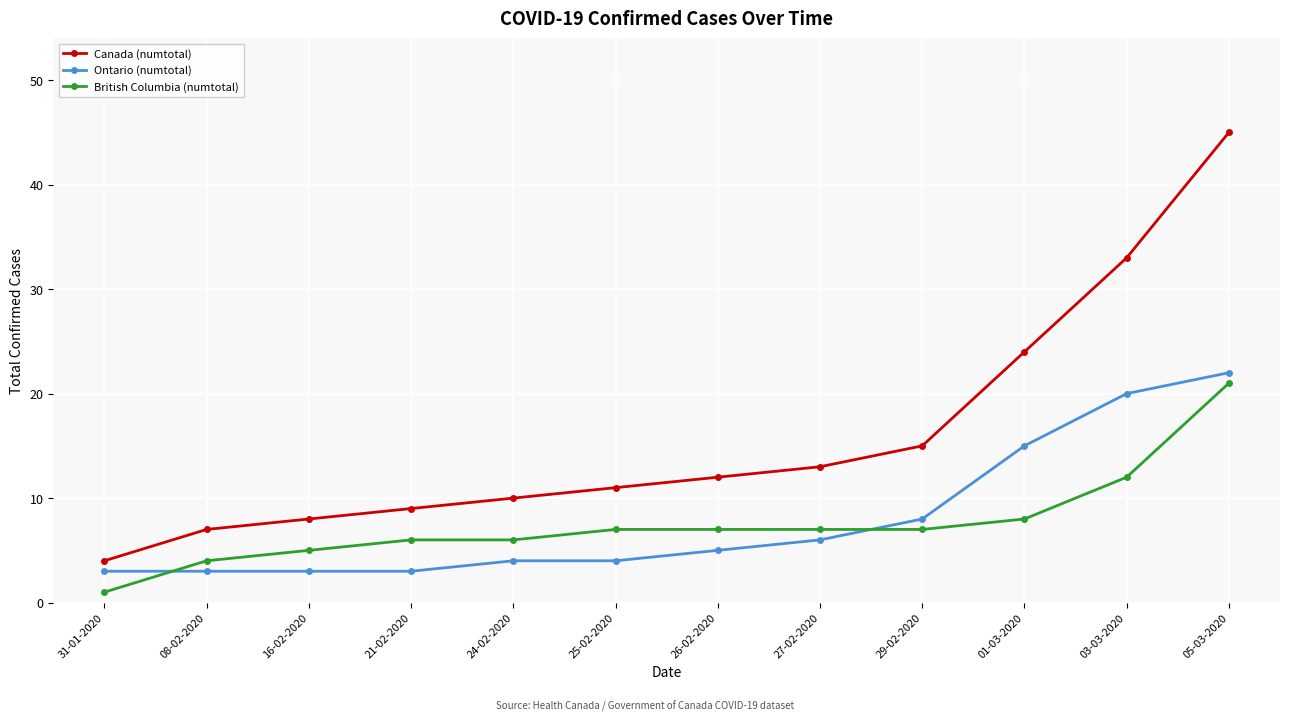

Which series has the largest range (max minus min)?

Canada (numtotal)